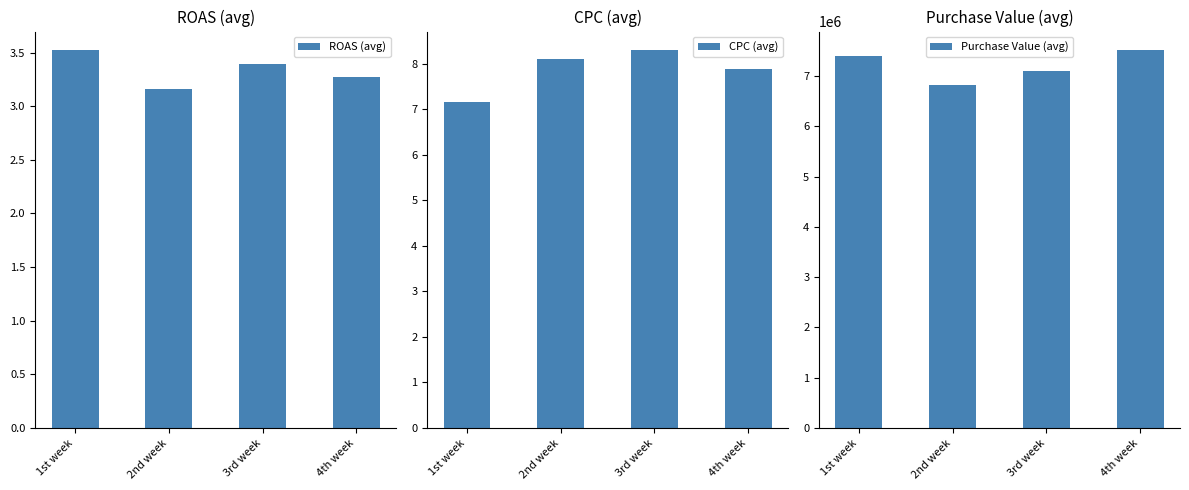

Which series has the largest total across all categories?

Purchase Value (avg)